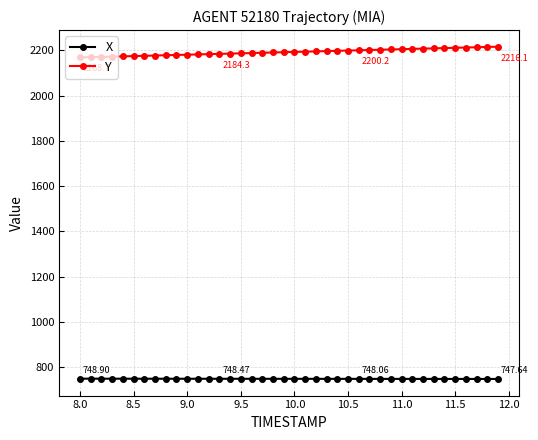

Rank the series by their maximum value, from highest to lowest.

Y, X